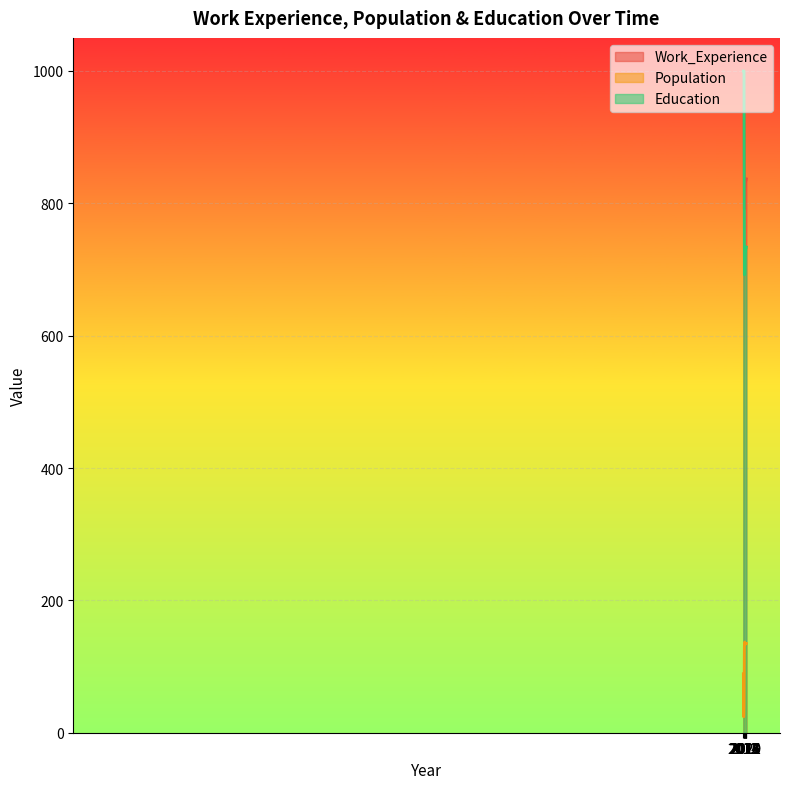

True or false: Education has a value of 647 at 2013.

False